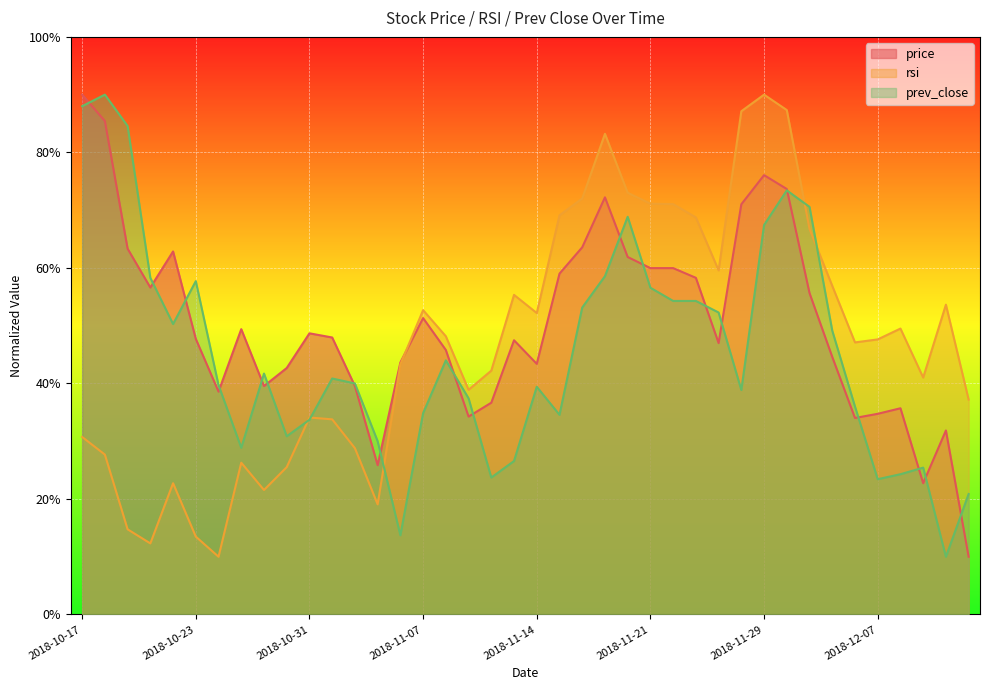

The price series shows 9.5 at 2018-12-07. True or false?

False